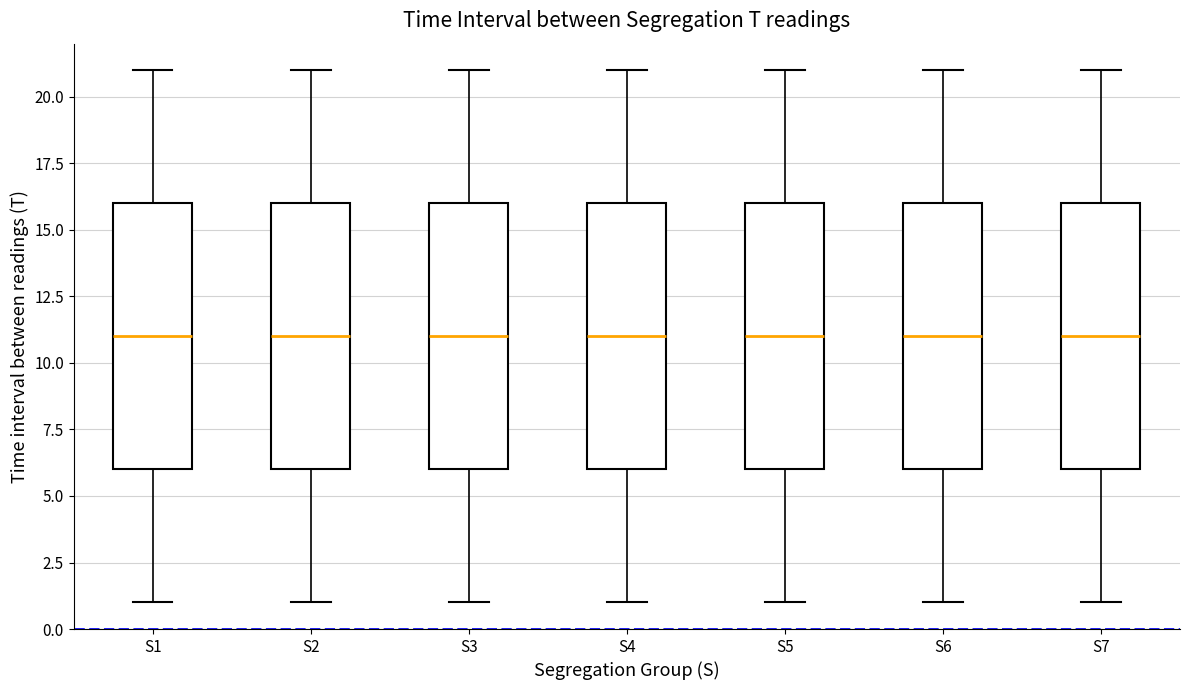

Reading left to right, transcribe this box plot: for each box, give where its median line is, the range the box spans, and where its two whiskers end, as read against the y-axis. The values are not printed on the chart, so give them approximately, as read against the axis.

S1: median 11, box 6 to 16, whiskers 1 to 21
S2: median 11, box 6 to 16, whiskers 1 to 21
S3: median 11, box 6 to 16, whiskers 1 to 21
S4: median 11, box 6 to 16, whiskers 1 to 21
S5: median 11, box 6 to 16, whiskers 1 to 21
S6: median 11, box 6 to 16, whiskers 1 to 21
S7: median 11, box 6 to 16, whiskers 1 to 21